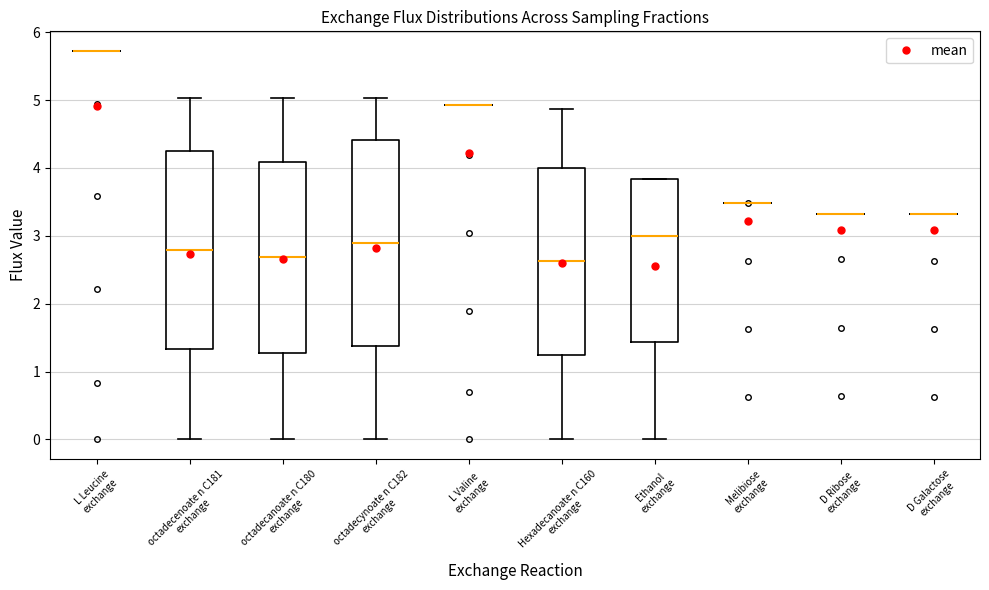

Where is the upper edge of the box for Hexadecanoate n C160 exchange on the y-axis? The values are not printed on the chart, so give them approximately, as read against the axis.

4.0